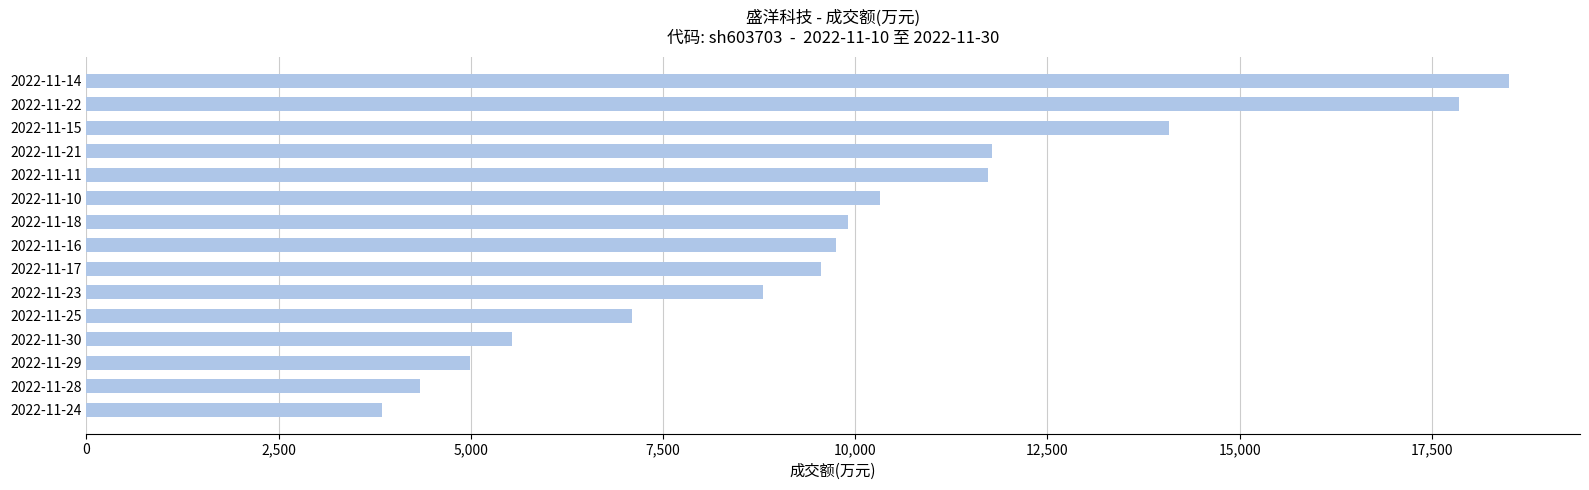

Is it true that the value at 2022-11-10 is 18241?

False